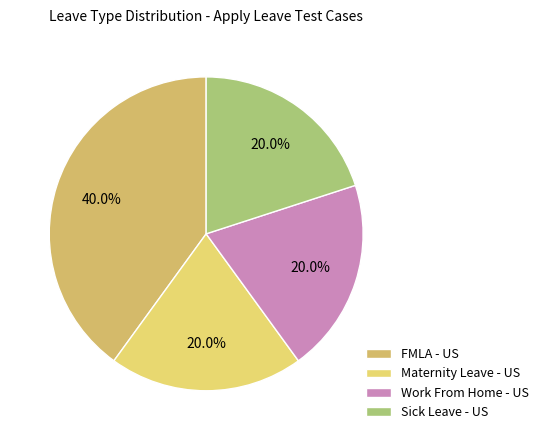

How many slices are in this pie chart?

4